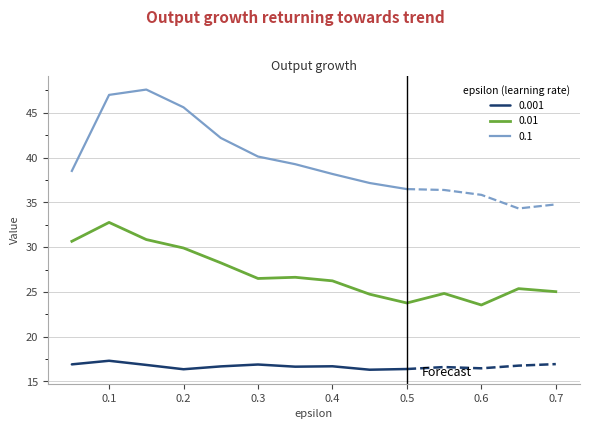

The value of 0.1 at 0.3 is 12.6. True or false?

False